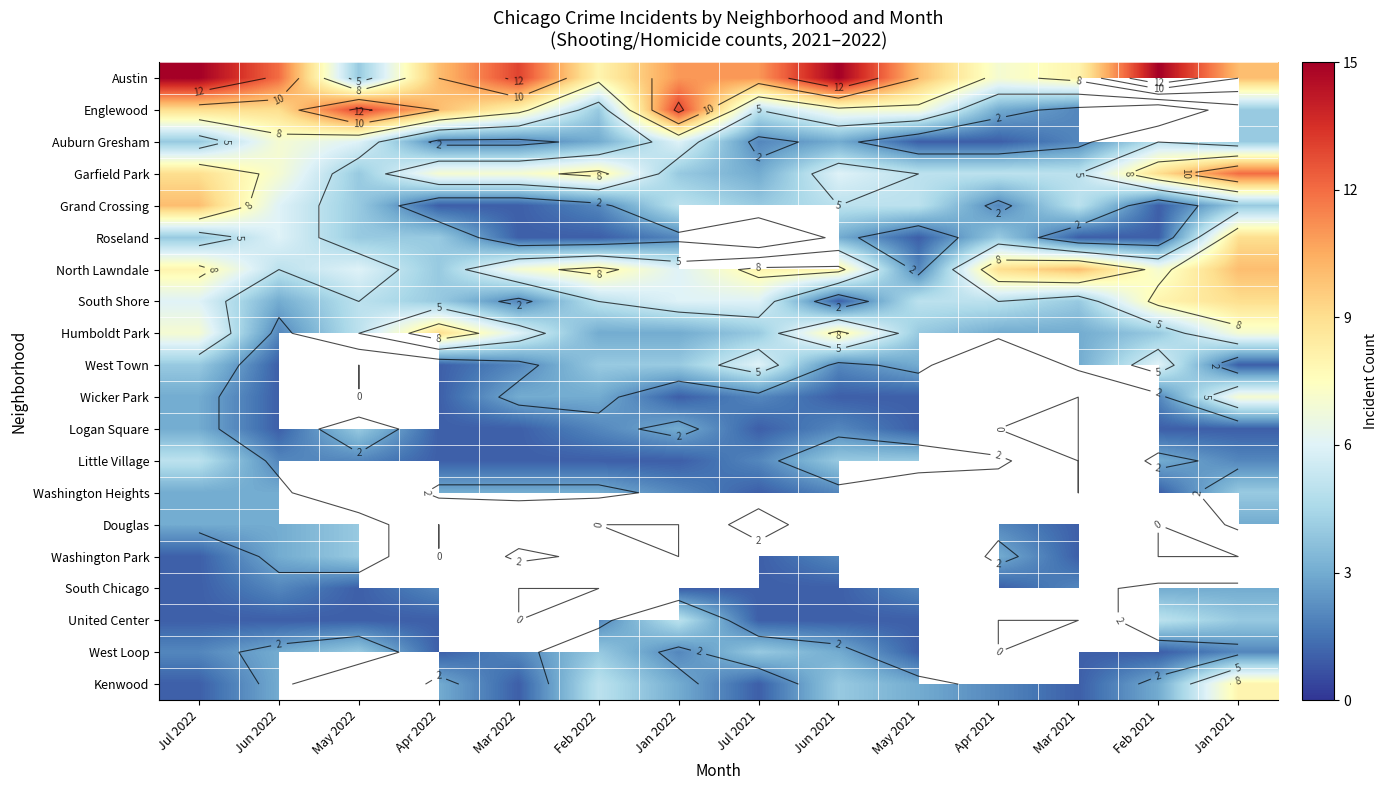

How many categories are shown in the chart?

14